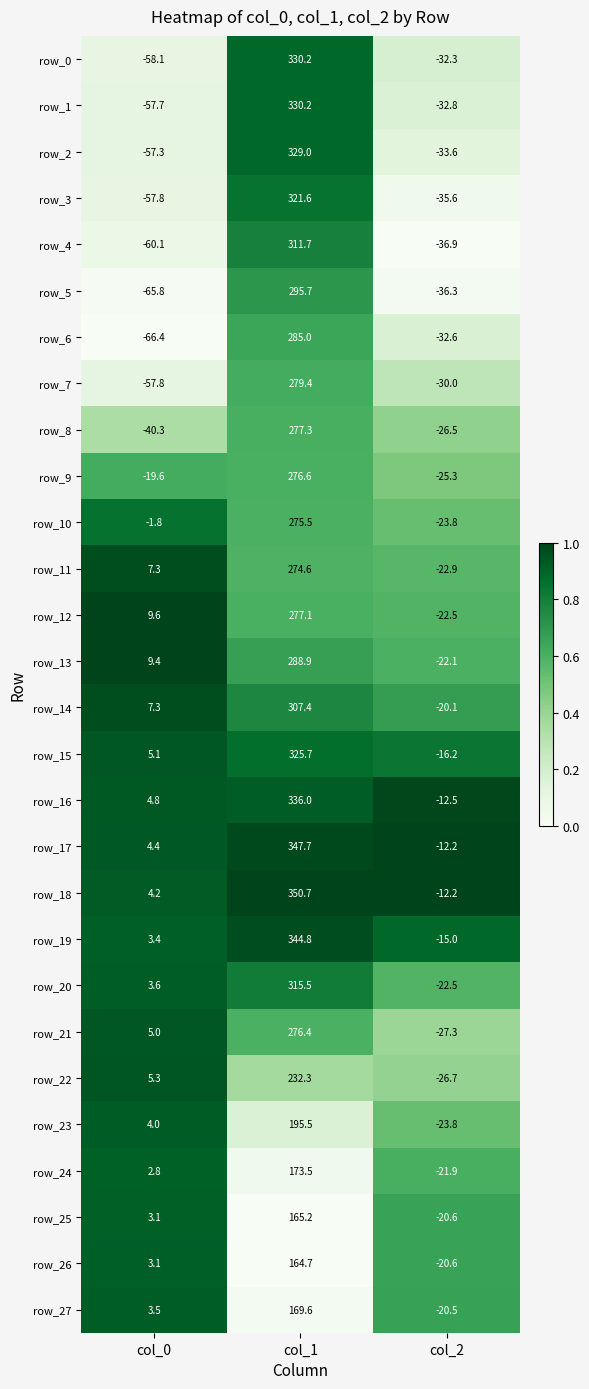

Which series has the widest spread of values?

row_0